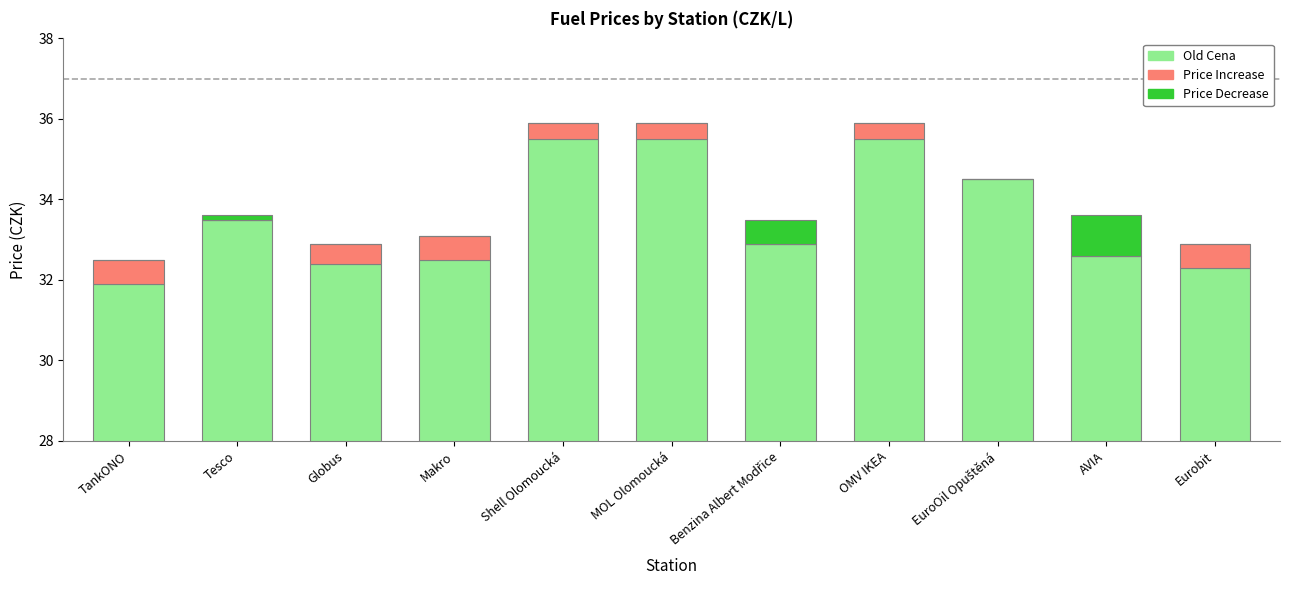

What is the sum of the Price Increase values at Globus and AVIA?

0.5